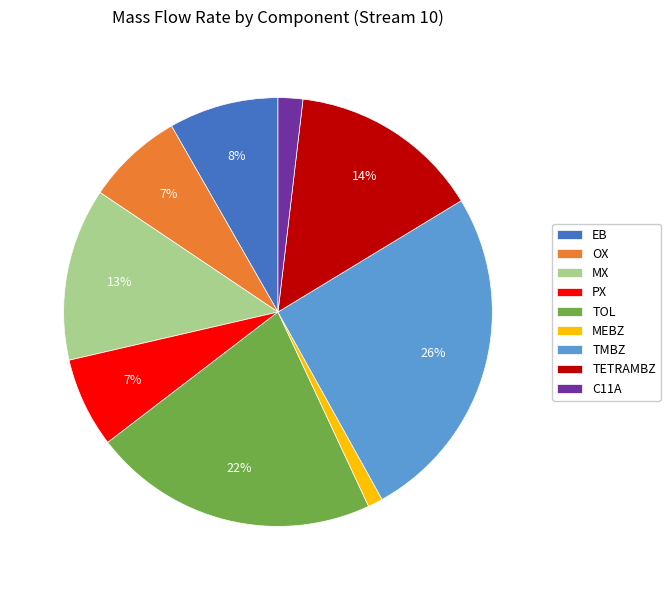

Is there any slice that represents more than half of the pie?

No